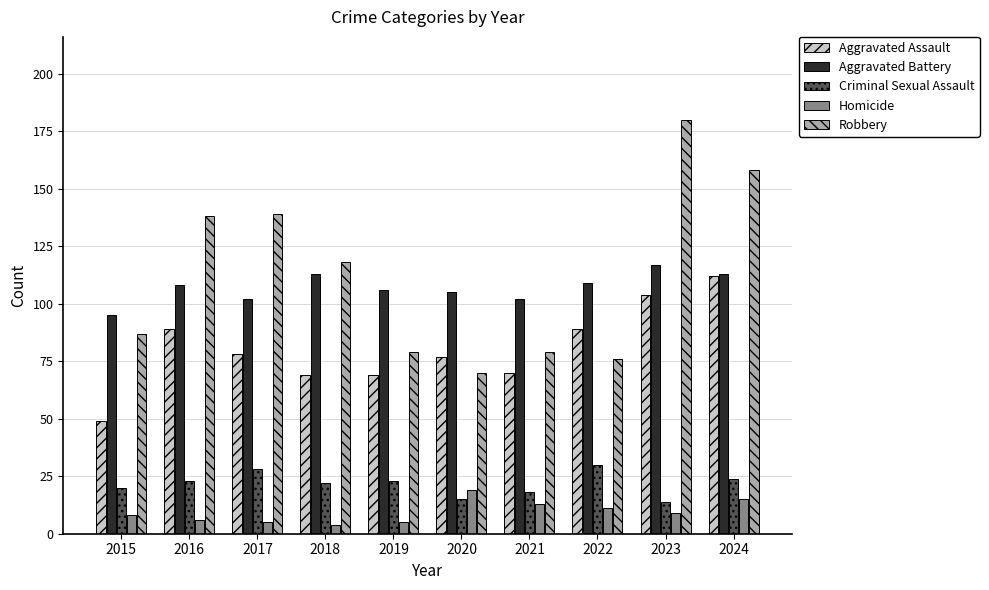

What is the approximate value of Robbery at 2024?

158